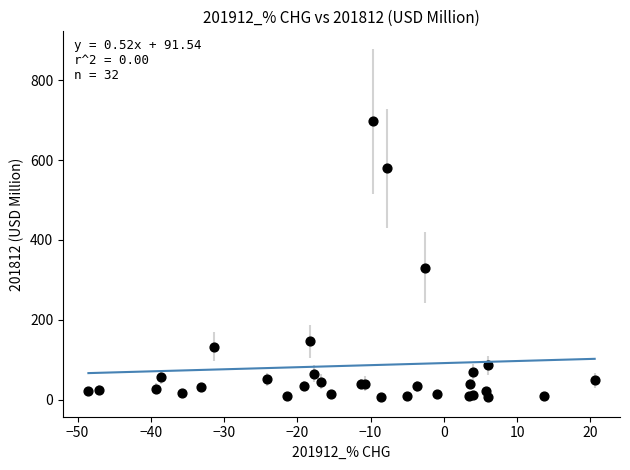

What Y value in the scatter plot is closest to 352?

330.7